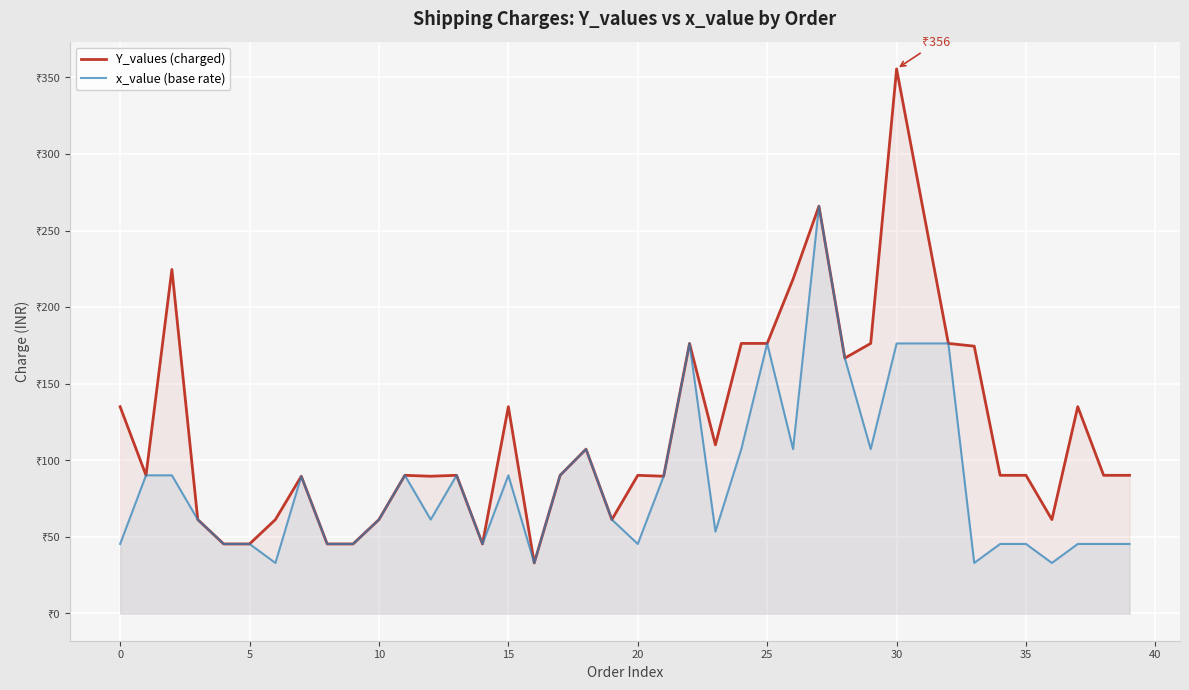

Which has a higher value, 23 or 36?

23